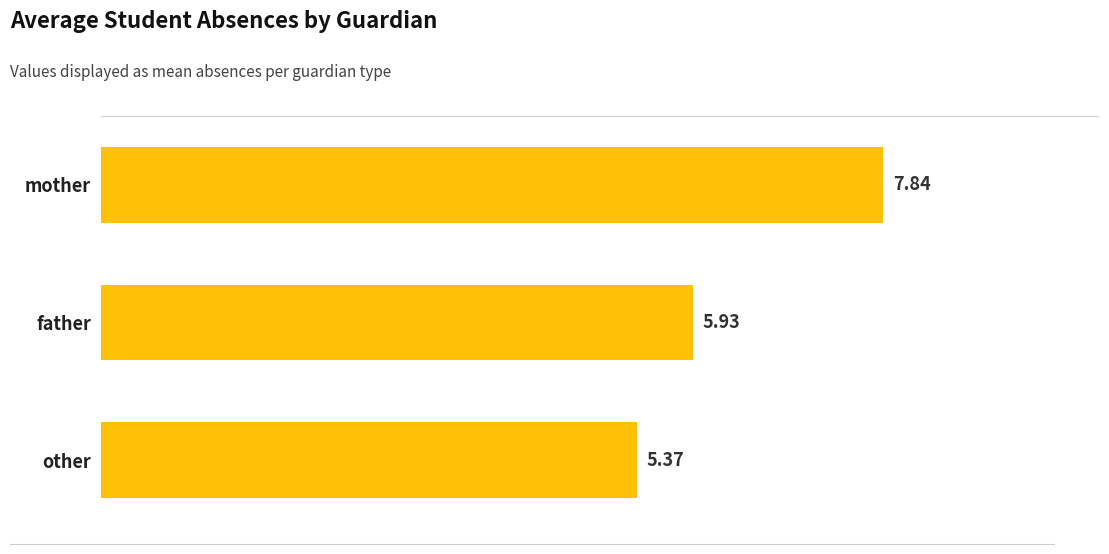

What is the sum of all values?

19.1